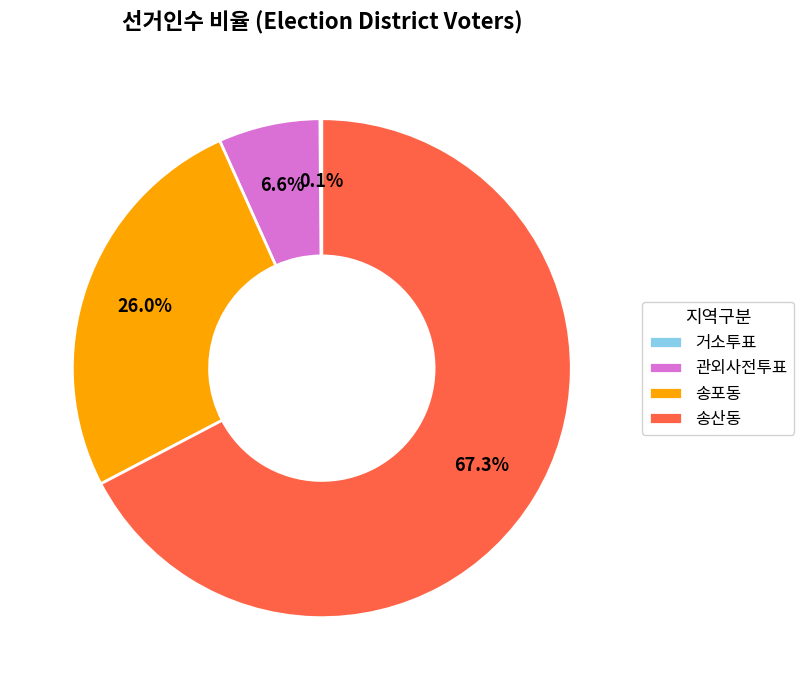

Is 송포동 the majority of the pie?

No